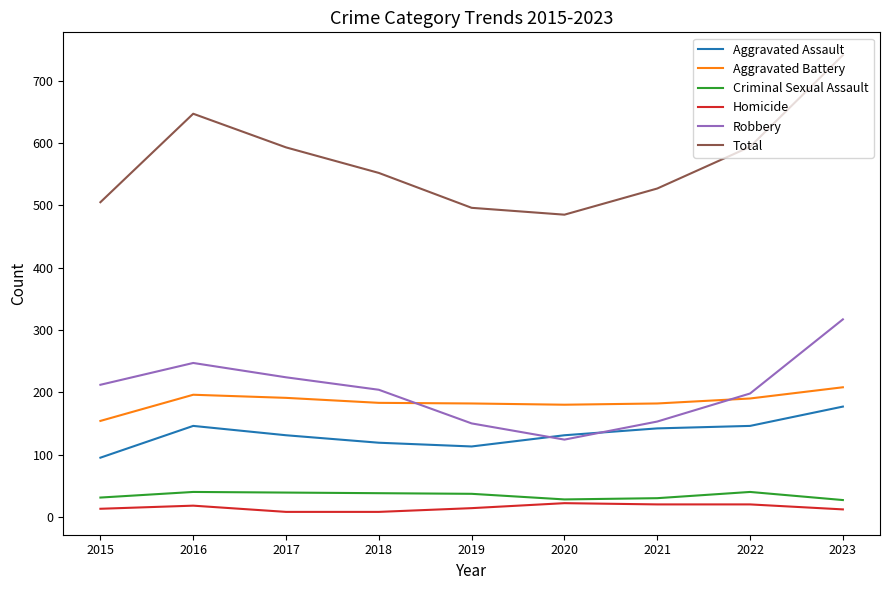

At which label does Aggravated Assault first exceed 131?

2016